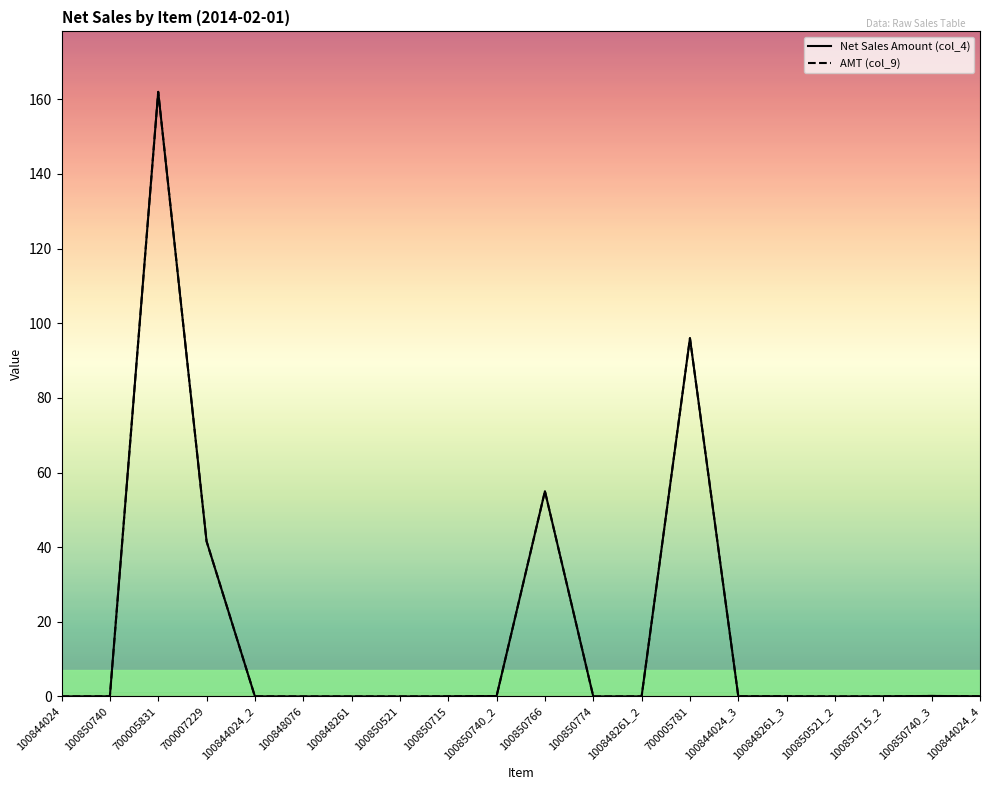

Is this an area chart (filled region under the line)?

No